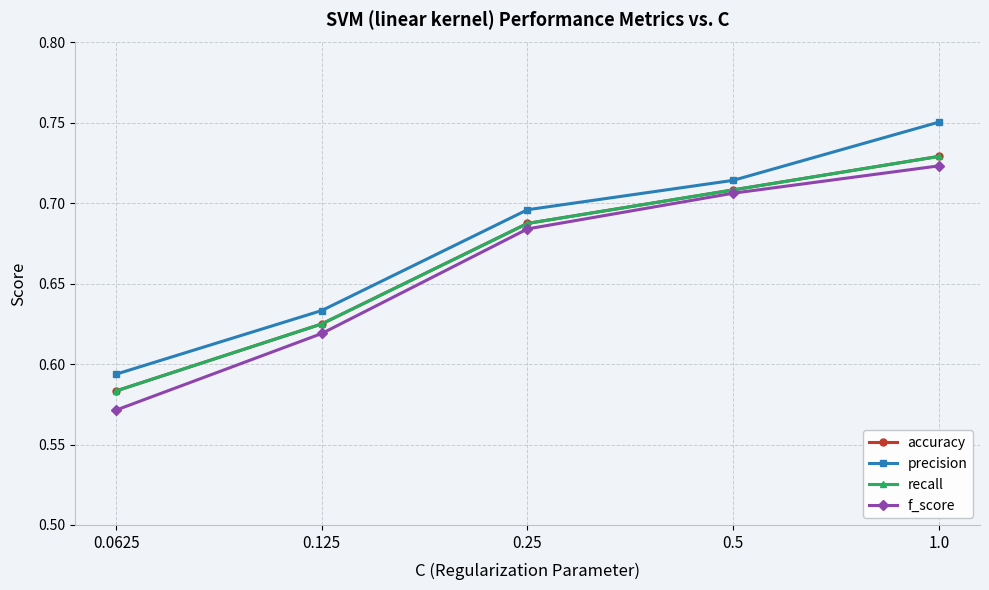

What is the difference between the maximum and minimum values in the recall series?

0.1